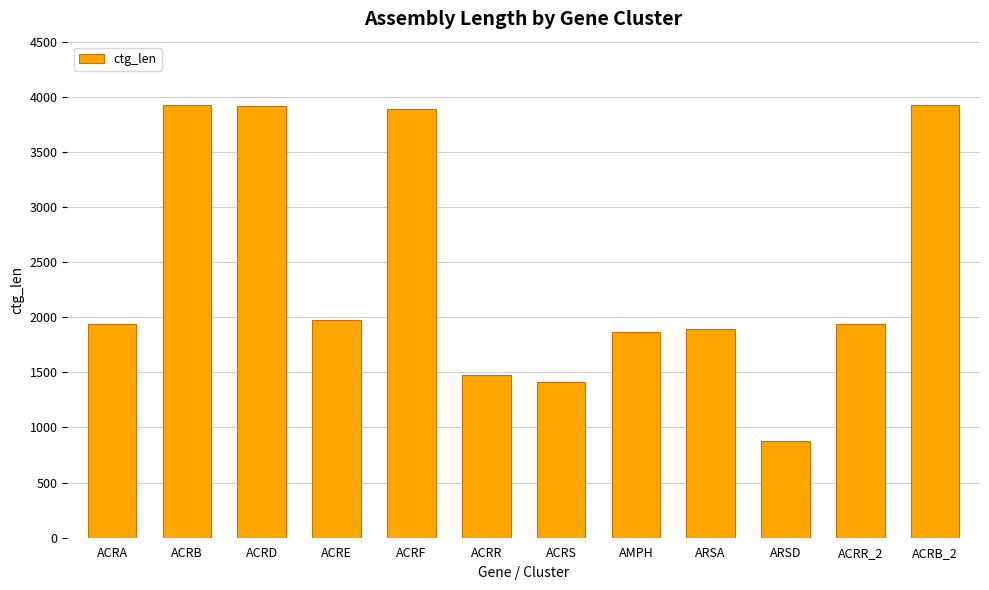

How many data points are less than 1938?

5